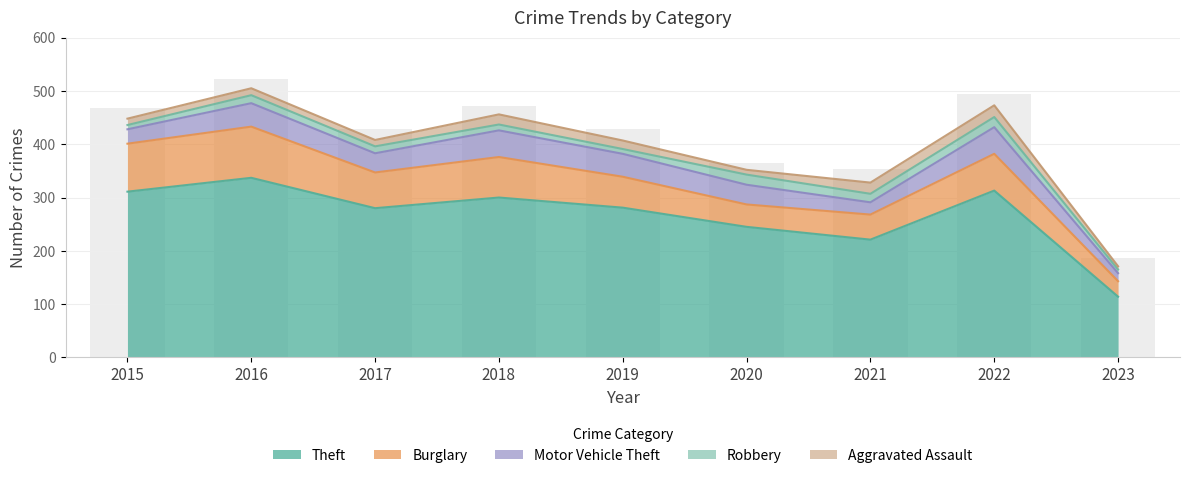

At how many categories does at least one series exceed 205?

8